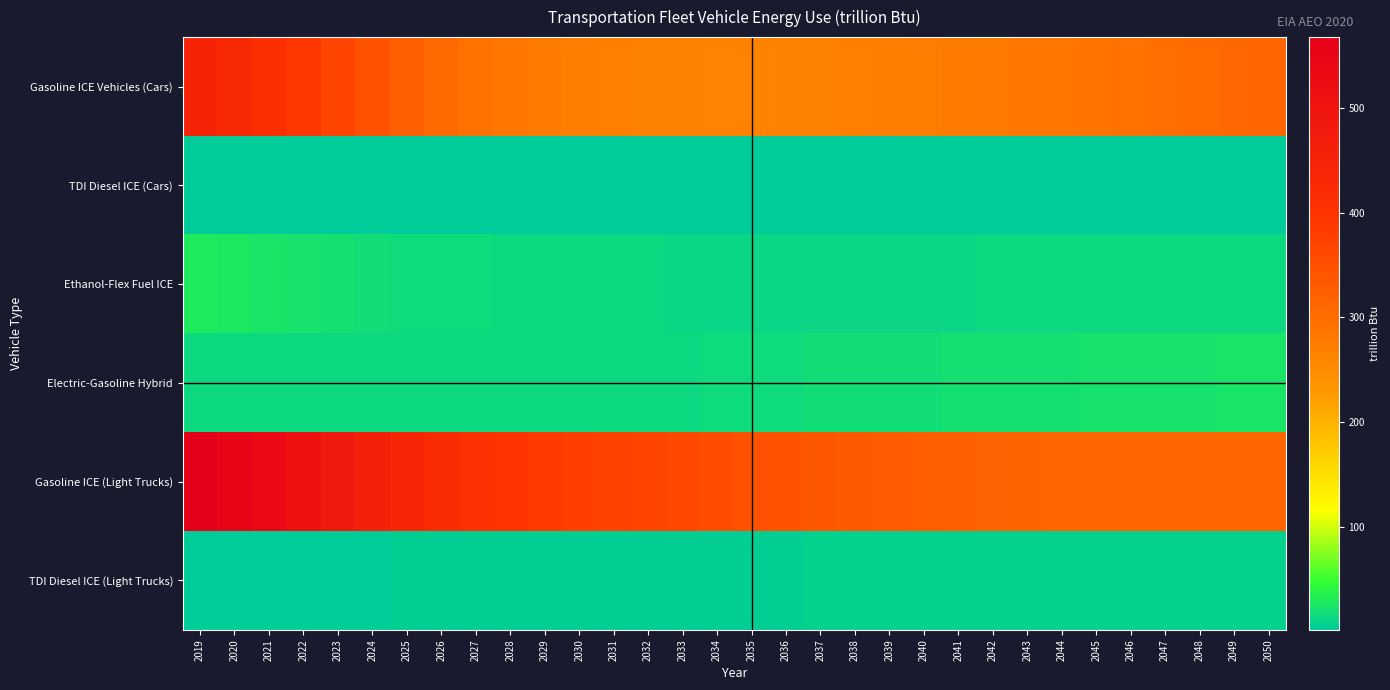

List the series in order of their peak value, highest first.

Gasoline ICE (Light Trucks), Gasoline ICE Vehicles (Cars), Ethanol-Flex Fuel ICE, Electric-Gasoline Hybrid, TDI Diesel ICE (Light Trucks), TDI Diesel ICE (Cars)